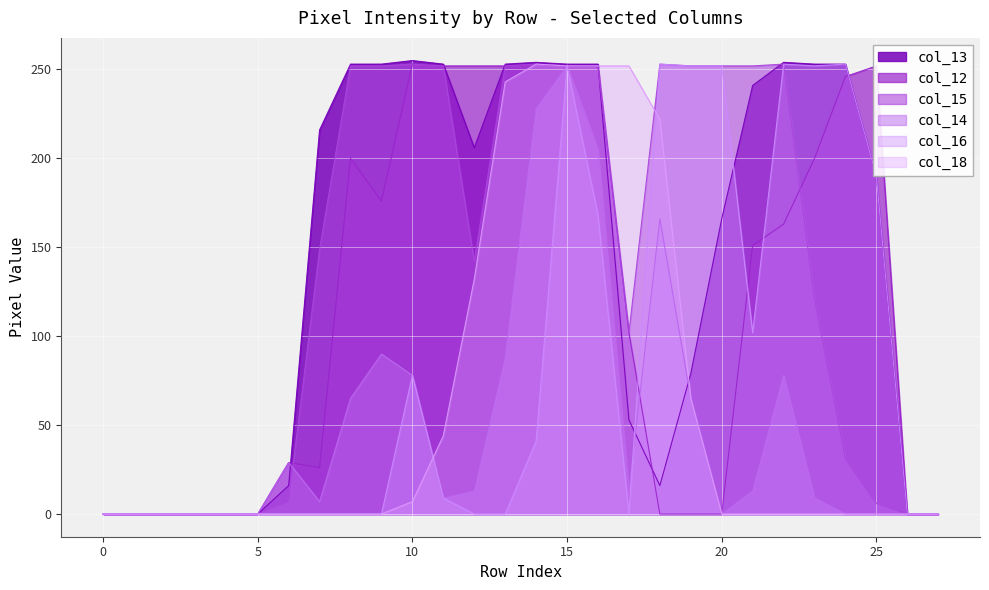

What is the total value across all series at 8?

770